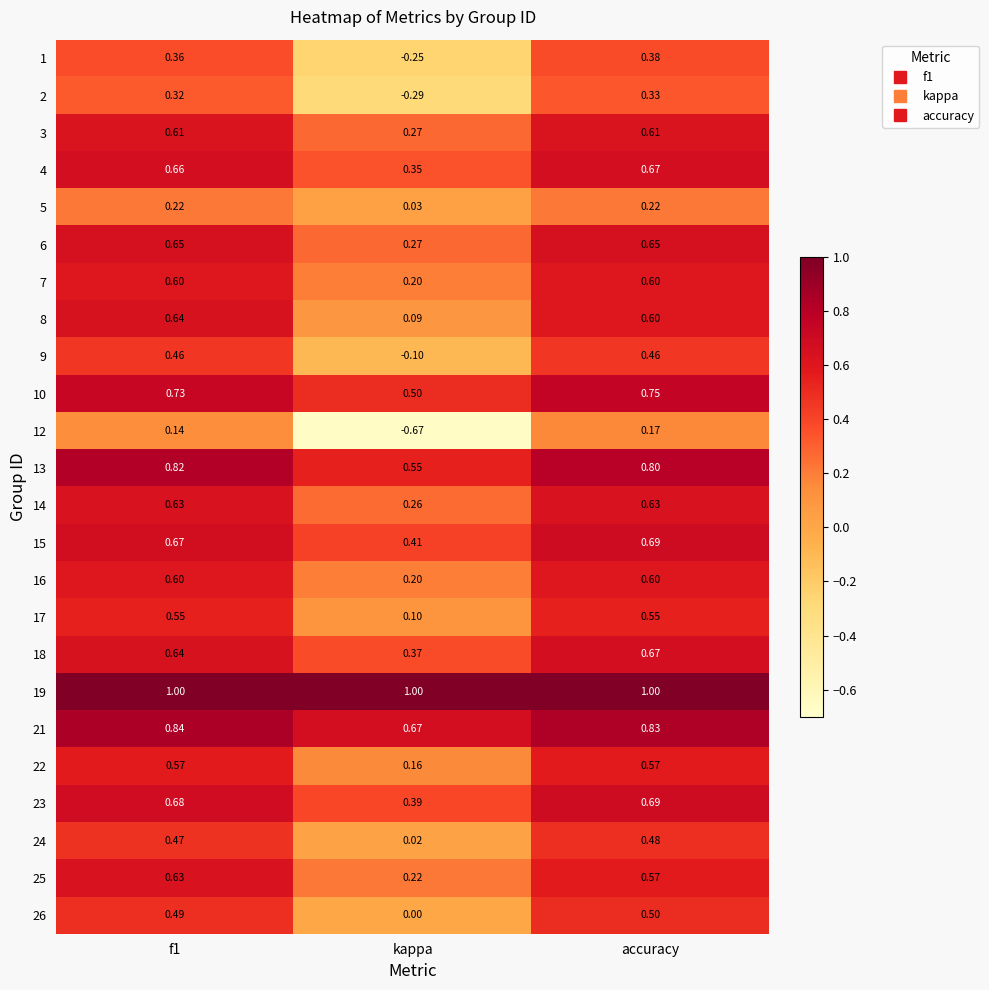

Where is 14 nearest to the value 0?

kappa